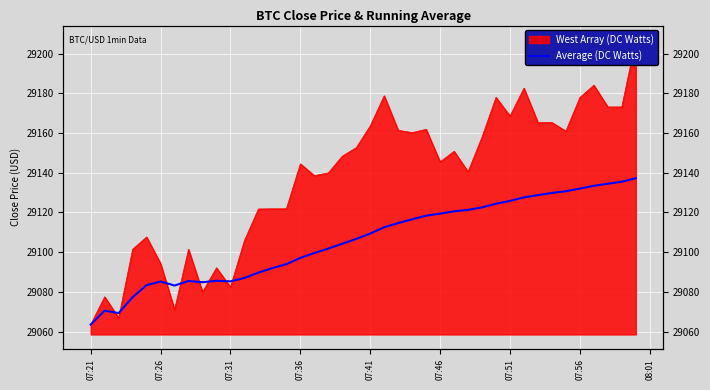

How many lines are shown in the chart?

1